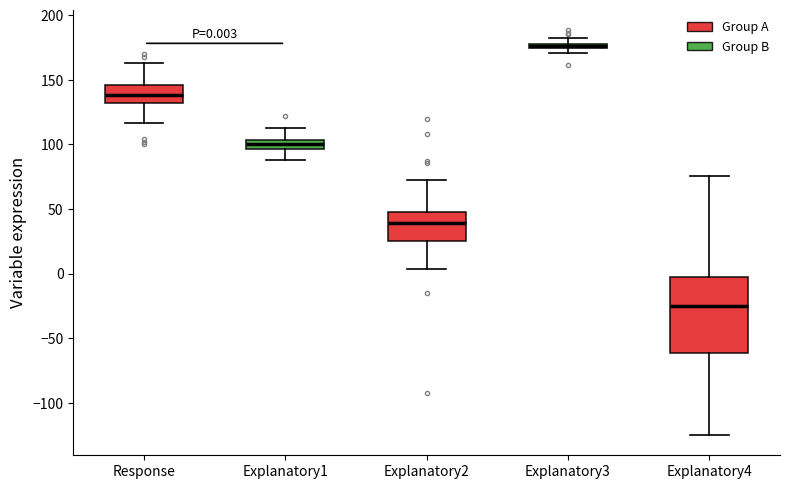

Which box's median line is the highest?

Explanatory3